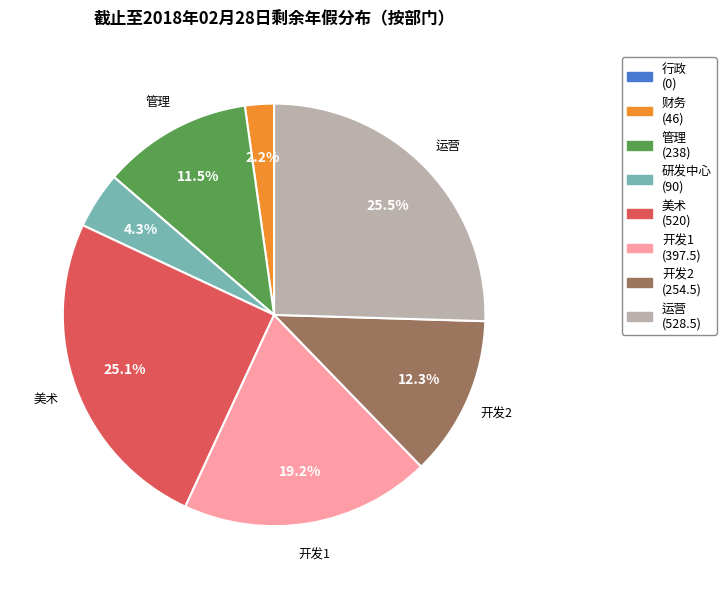

Is there a majority slice in this chart?

No